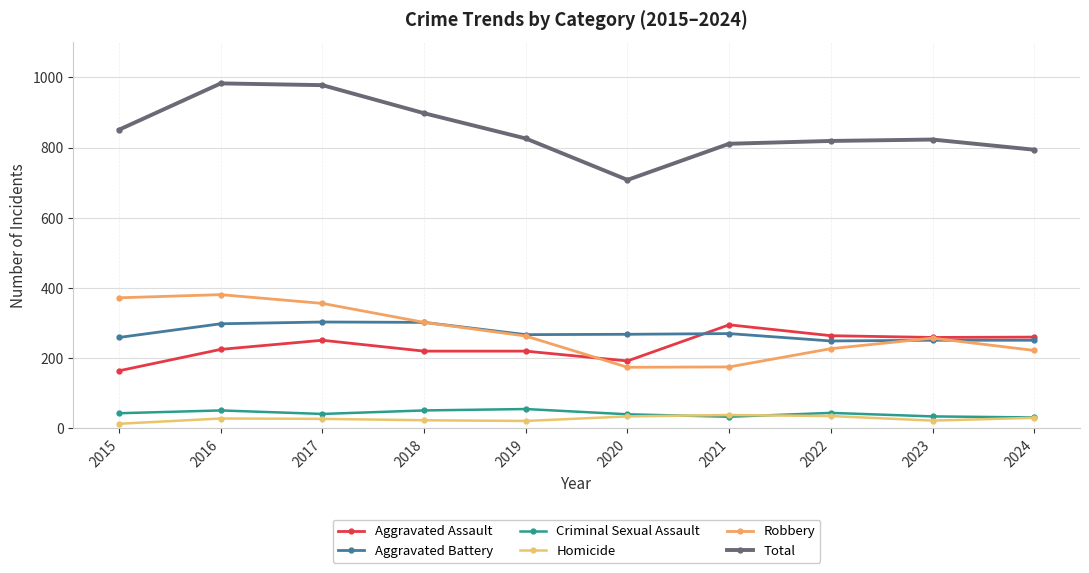

True or false: Criminal Sexual Assault has more than 2 points higher than both neighbors.

True